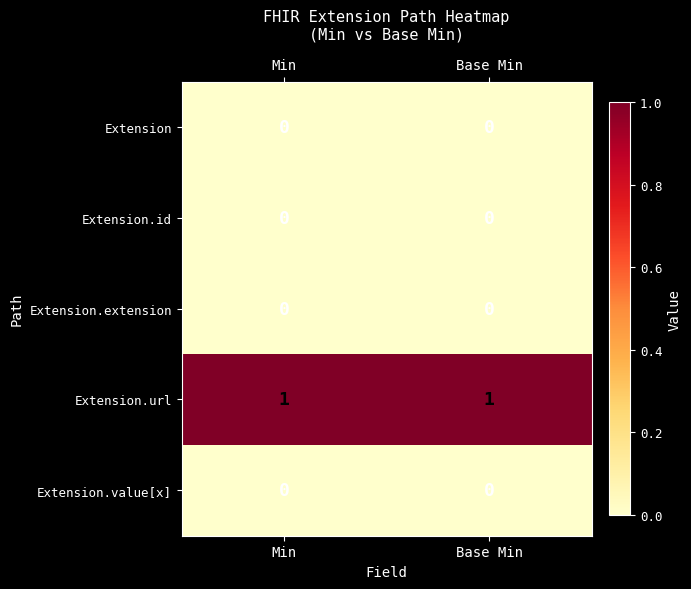

What is the difference between the highest and lowest values at Min?

1